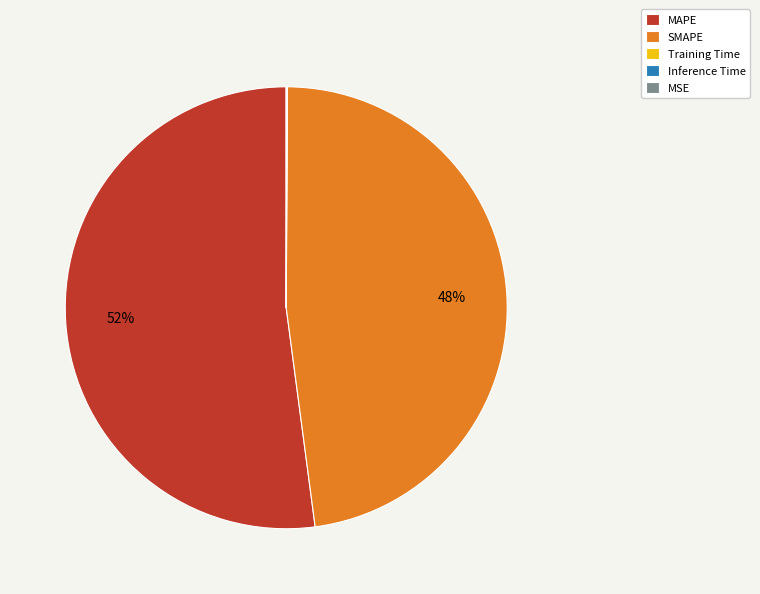

To the nearest percent, what is the difference between the largest and smallest slice percentages?

52%